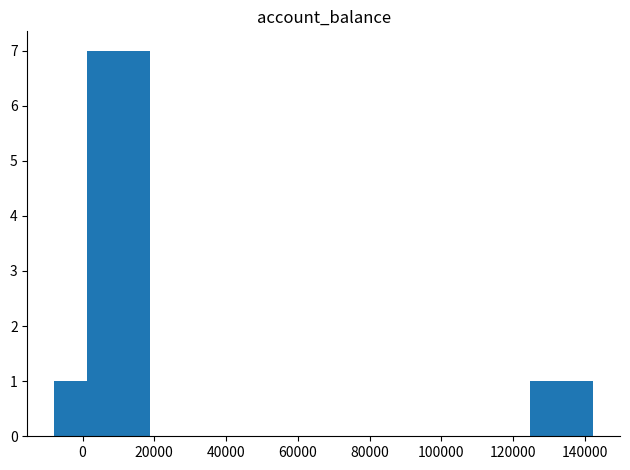

What is the greatest value displayed?

7